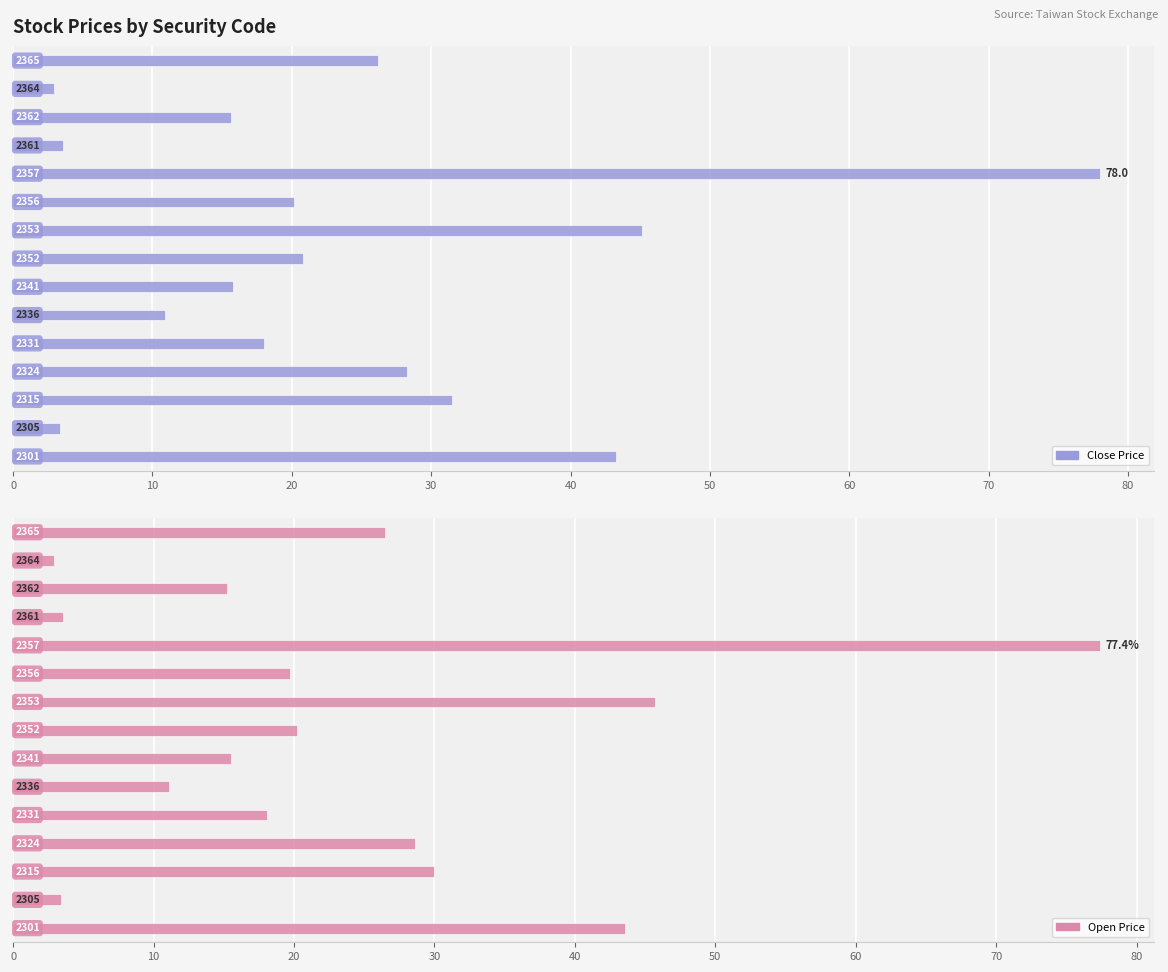

What is the lowest value of the Open Price series?

3.0